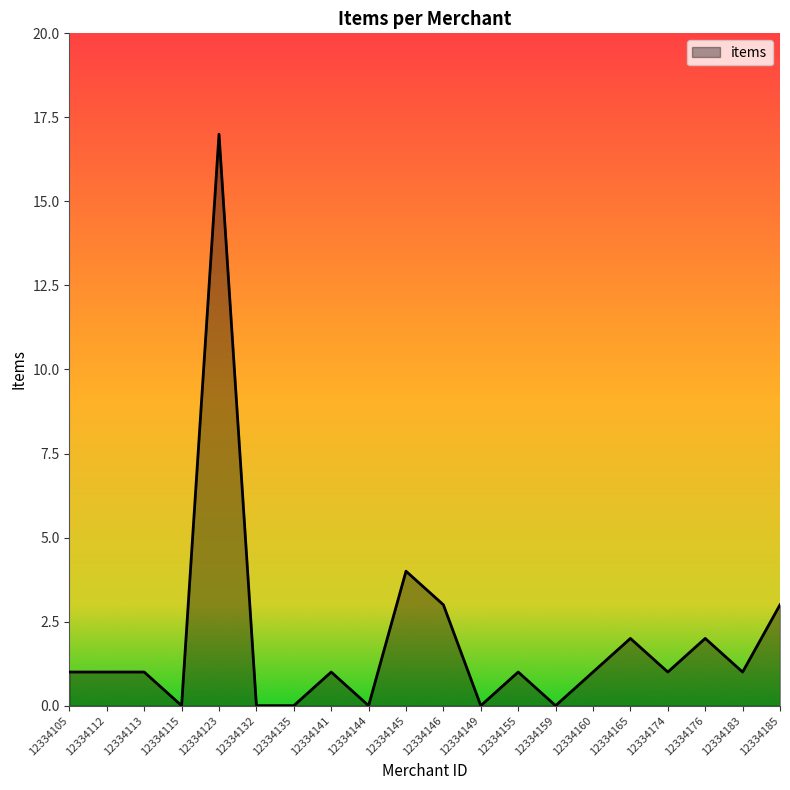

What is the difference between the values at 12334146 and 12334123?

14